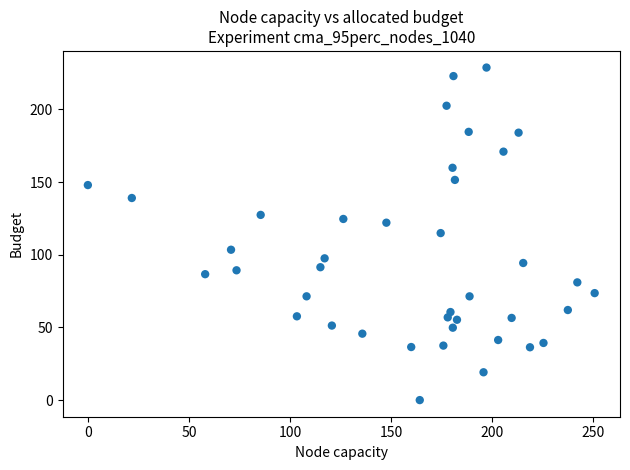

What is the range of X values (max minus min)?

250.7